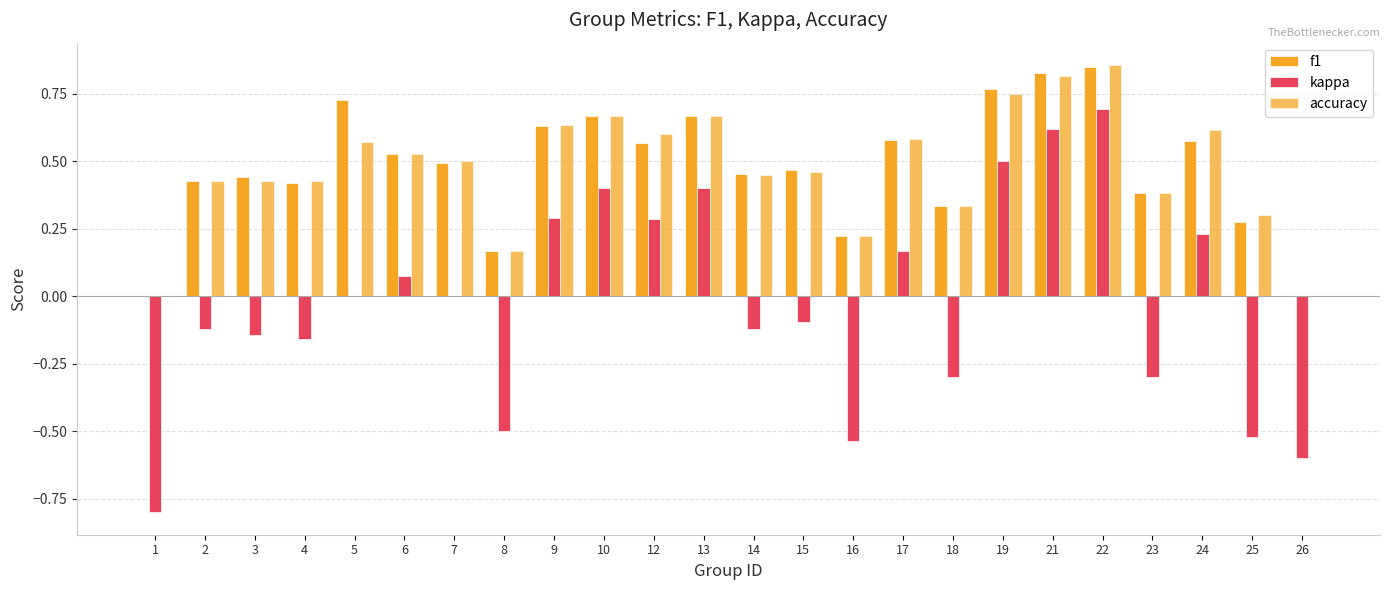

At which category is the sum across all series the highest?

22